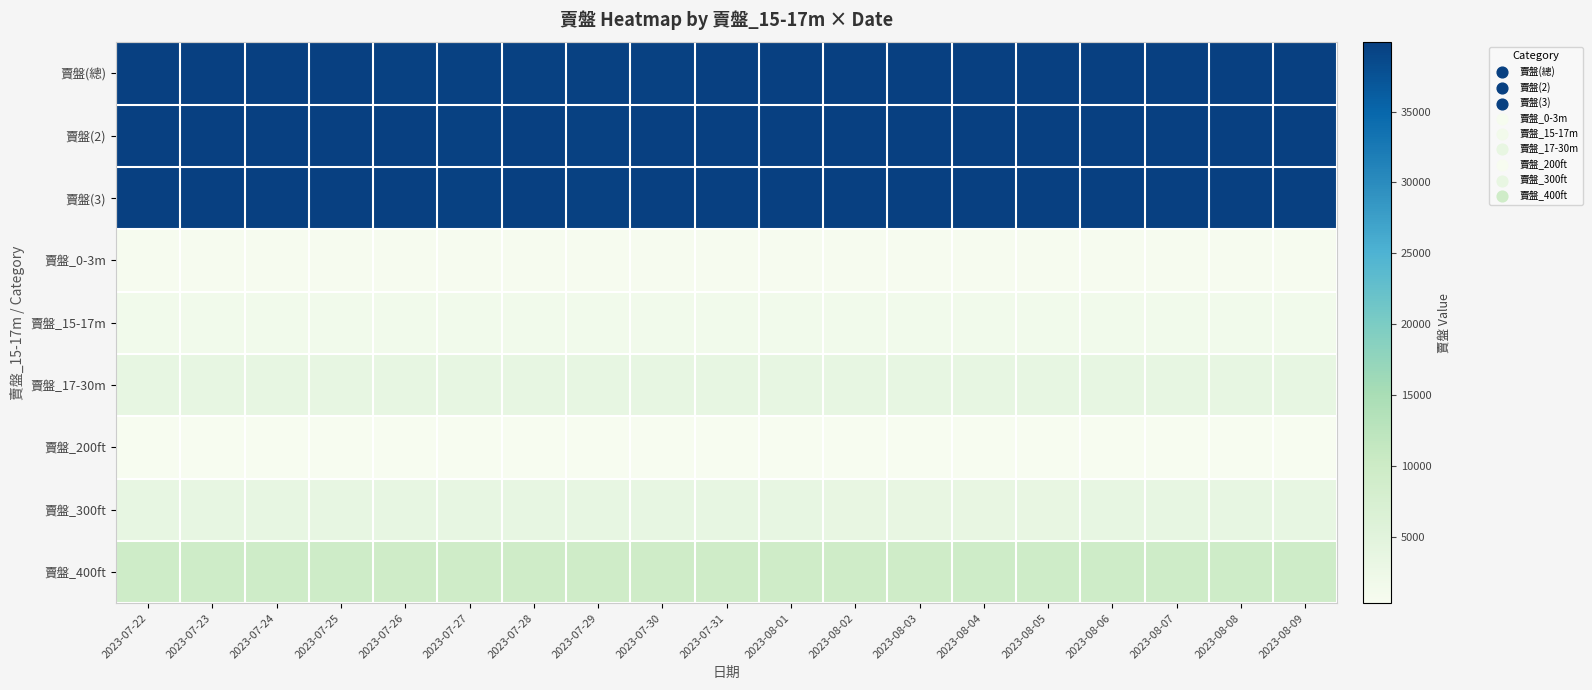

Reading left to right, list all the values displayed in this chart.

賣盤(總): 2023-07-22=39762	2023-07-23=39756	2023-07-24=39850	2023-07-25=39833	2023-07-26=39677	2023-07-27=39677	2023-07-28=39697	2023-07-29=39694	2023-07-30=39704	2023-07-31=39763	2023-08-01=39757	2023-08-02=39737	2023-08-03=39761	2023-08-04=39786	2023-08-05=39790	2023-08-06=39822	2023-08-07=39874	2023-08-08=39865	2023-08-09=39875
賣盤(2): 2023-07-22=39762	2023-07-23=39769	2023-07-24=39776	2023-07-25=39799	2023-07-26=39741	2023-07-27=39719	2023-07-28=39738	2023-07-29=39710	2023-07-30=39748	2023-07-31=39779	2023-08-01=39757	2023-08-02=39737	2023-08-03=39761	2023-08-04=39786	2023-08-05=39790	2023-08-06=39822	2023-08-07=39874	2023-08-08=39865	2023-08-09=39875
賣盤(3): 2023-07-22=39762	2023-07-23=39769	2023-07-24=39776	2023-07-25=39799	2023-07-26=39741	2023-07-27=39719	2023-07-28=39738	2023-07-29=39710	2023-07-30=39748	2023-07-31=39779	2023-08-01=39757	2023-08-02=39737	2023-08-03=39761	2023-08-04=39786	2023-08-05=39790	2023-08-06=39822	2023-08-07=39874	2023-08-08=39865	2023-08-09=39875
賣盤_0-3m: 2023-07-22=585	2023-07-23=589	2023-07-24=588	2023-07-25=587	2023-07-26=590	2023-07-27=587	2023-07-28=592	2023-07-29=589	2023-07-30=589	2023-07-31=591	2023-08-01=589	2023-08-02=588	2023-08-03=589	2023-08-04=590	2023-08-05=597	2023-08-06=599	2023-08-07=597	2023-08-08=599	2023-08-09=601
賣盤_15-17m: 2023-07-22=1547	2023-07-23=1548	2023-07-24=1543	2023-07-25=1545	2023-07-26=1545	2023-07-27=1548	2023-07-28=1545	2023-07-29=1543	2023-07-30=1548	2023-07-31=1545	2023-08-01=1549	2023-08-02=1547	2023-08-03=1547	2023-08-04=1546	2023-08-05=1545	2023-08-06=1547	2023-08-07=1546	2023-08-08=1543	2023-08-09=1541
賣盤_17-30m: 2023-07-22=3650	2023-07-23=3648	2023-07-24=3640	2023-07-25=3638	2023-07-26=3639	2023-07-27=3637	2023-07-28=3643	2023-07-29=3640	2023-07-30=3633	2023-07-31=3635	2023-08-01=3633	2023-08-02=3630	2023-08-03=3632	2023-08-04=3636	2023-08-05=3631	2023-08-06=3630	2023-08-07=3631	2023-08-08=3629	2023-08-09=3633
賣盤_200ft: 2023-07-22=366	2023-07-23=364	2023-07-24=365	2023-07-25=366	2023-07-26=367	2023-07-27=367	2023-07-28=367	2023-07-29=364	2023-07-30=363	2023-07-31=363	2023-08-01=364	2023-08-02=364	2023-08-03=364	2023-08-04=364	2023-08-05=367	2023-08-06=368	2023-08-07=366	2023-08-08=370	2023-08-09=369
賣盤_300ft: 2023-07-22=3635	2023-07-23=3627	2023-07-24=3630	2023-07-25=3631	2023-07-26=3619	2023-07-27=3618	2023-07-28=3619	2023-07-29=3613	2023-07-30=3608	2023-07-31=3611	2023-08-01=3606	2023-08-02=3600	2023-08-03=3601	2023-08-04=3603	2023-08-05=3602	2023-08-06=3609	2023-08-07=3611	2023-08-08=3612	2023-08-09=3615
賣盤_400ft: 2023-07-22=9475	2023-07-23=9470	2023-07-24=9476	2023-07-25=9478	2023-07-26=9445	2023-07-27=9445	2023-07-28=9455	2023-07-29=9451	2023-07-30=9458	2023-07-31=9465	2023-08-01=9463	2023-08-02=9457	2023-08-03=9466	2023-08-04=9477	2023-08-05=9485	2023-08-06=9507	2023-08-07=9522	2023-08-08=9525	2023-08-09=9517